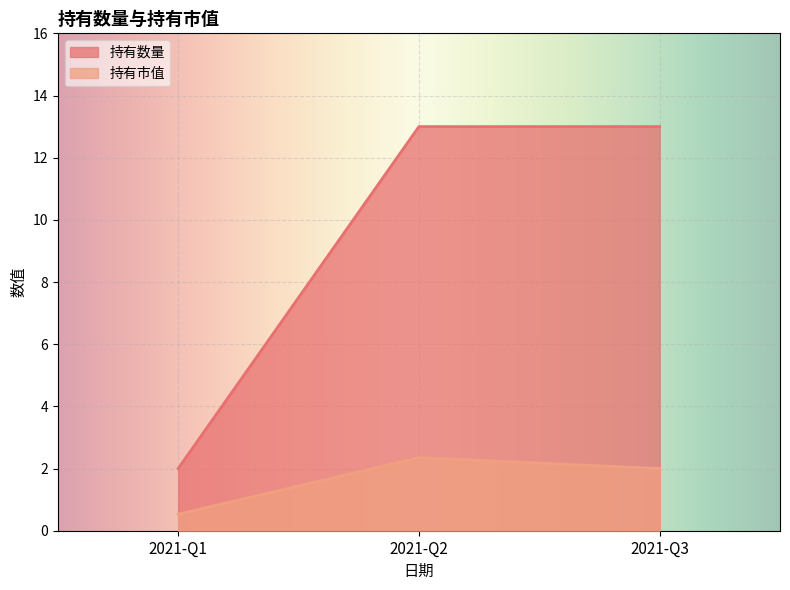

How many 持有市值 values are between 0 and 2?

2